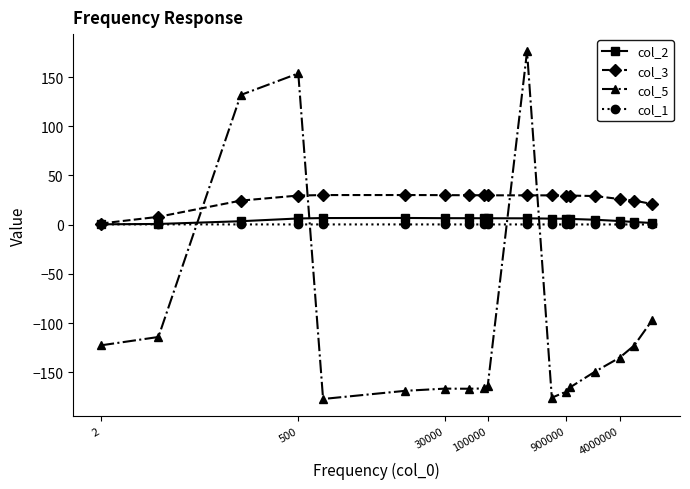

True or false: col_5 and col_1 cross at least once.

True